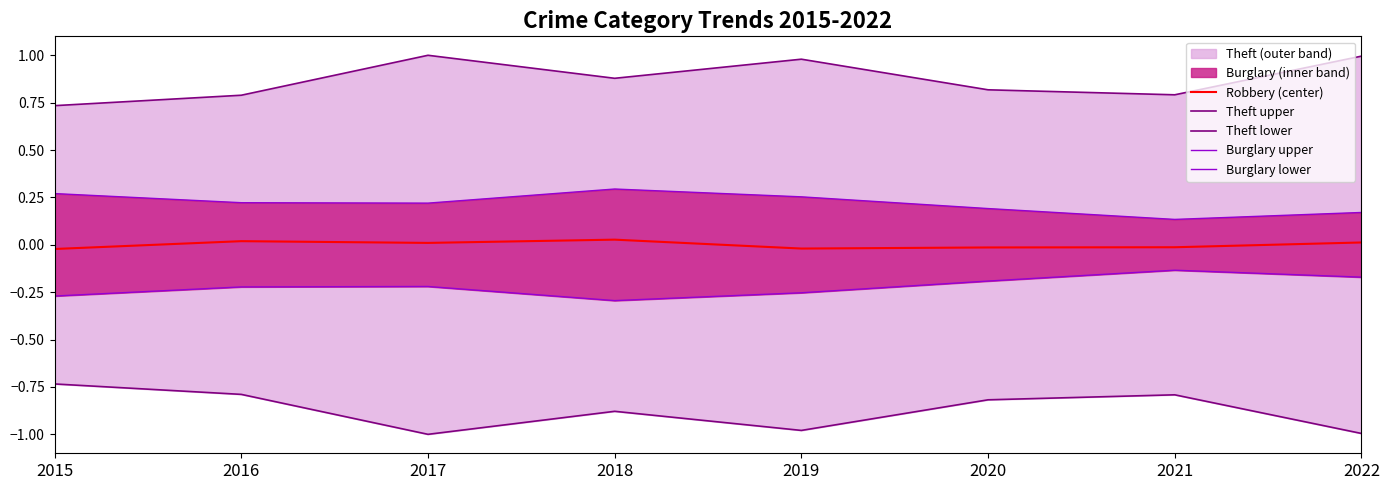

Reading right to left, what are all the values shown in this chart?

Robbery (center): 2022=0.0	2021=-0.0	2020=-0.0	2019=-0.0	2018=0.0	2017=0.0	2016=0.0	2015=-0.0
Theft upper: 2022=1.0	2021=0.8	2020=0.8	2019=1.0	2018=0.9	2017=1.0	2016=0.8	2015=0.7
Theft lower: 2022=-1.0	2021=-0.8	2020=-0.8	2019=-1.0	2018=-0.9	2017=-1.0	2016=-0.8	2015=-0.7
Burglary upper: 2022=0.2	2021=0.1	2020=0.2	2019=0.3	2018=0.3	2017=0.2	2016=0.2	2015=0.3
Burglary lower: 2022=-0.2	2021=-0.1	2020=-0.2	2019=-0.3	2018=-0.3	2017=-0.2	2016=-0.2	2015=-0.3